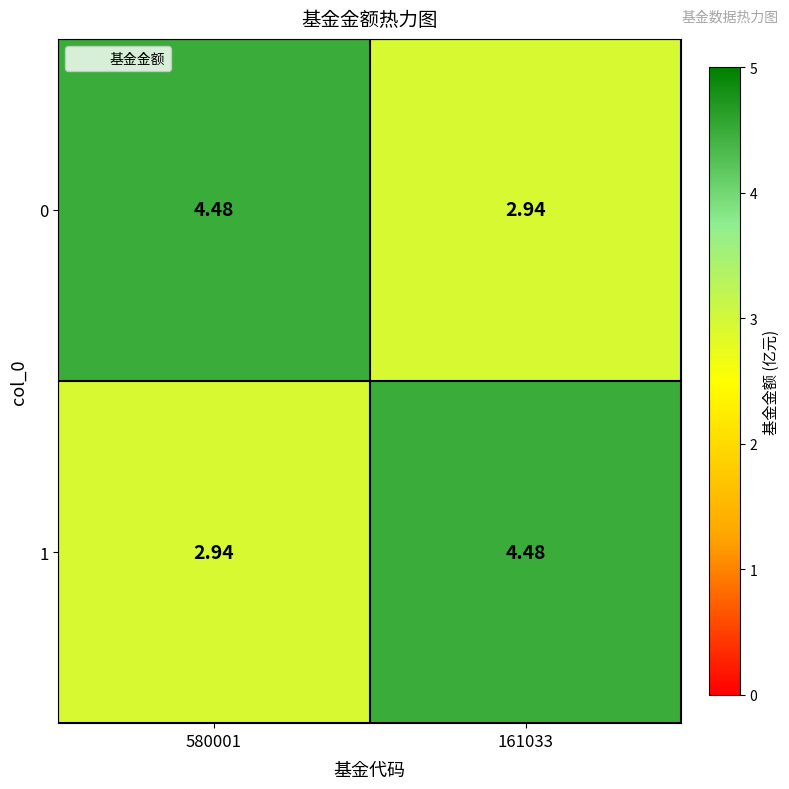

Is the value of 1 at 161033 greater than the value of 0 at 161033?

Yes